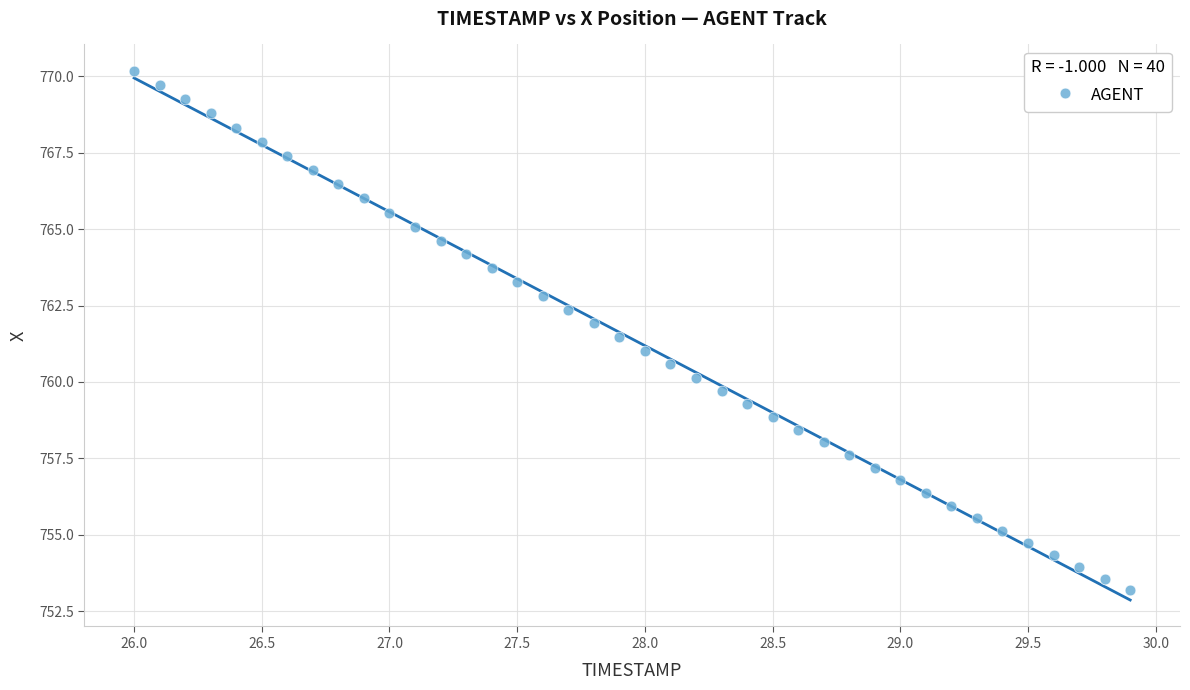

What is the range of Y values (max minus min)?

17.0